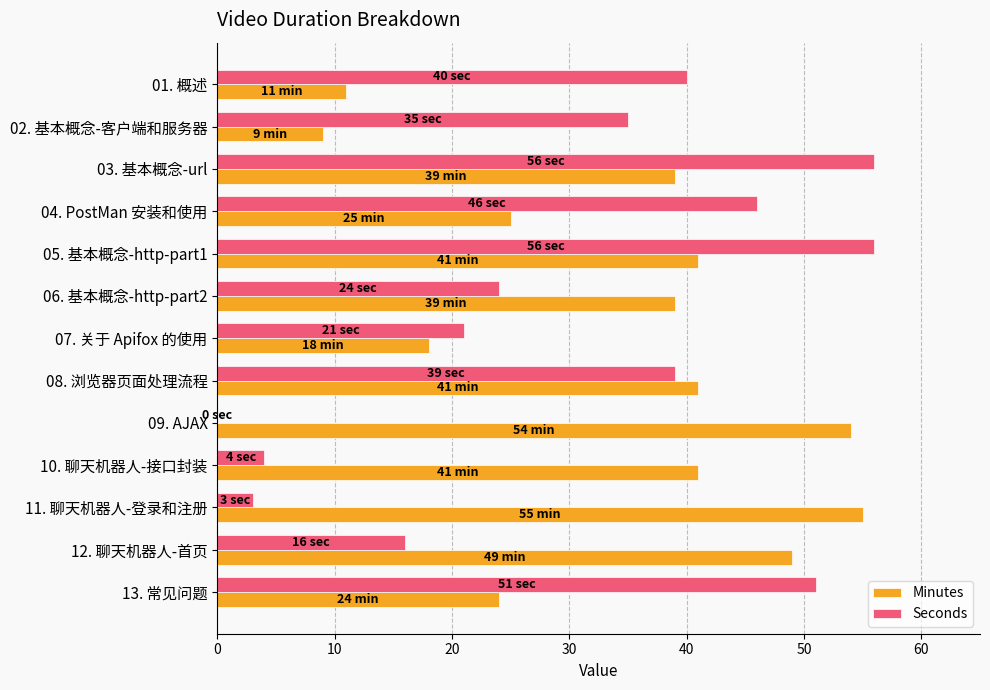

What are all the series names shown in the legend?

Minutes, Seconds